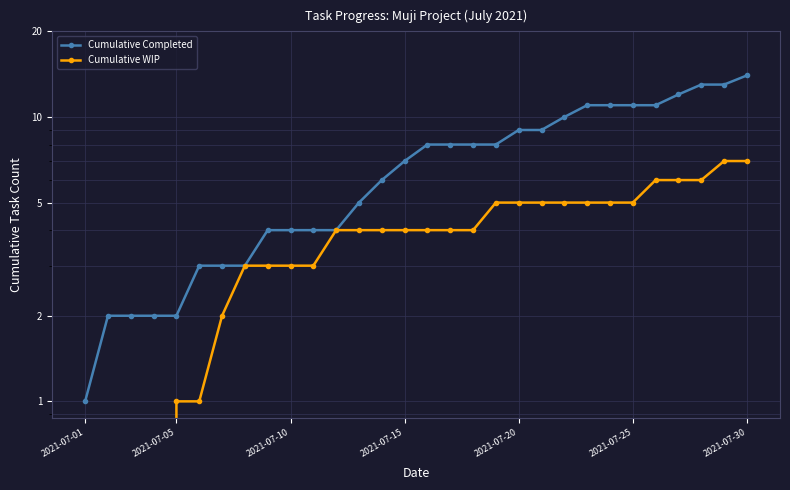

At which category is the sum across all series the highest?

2021-07-30